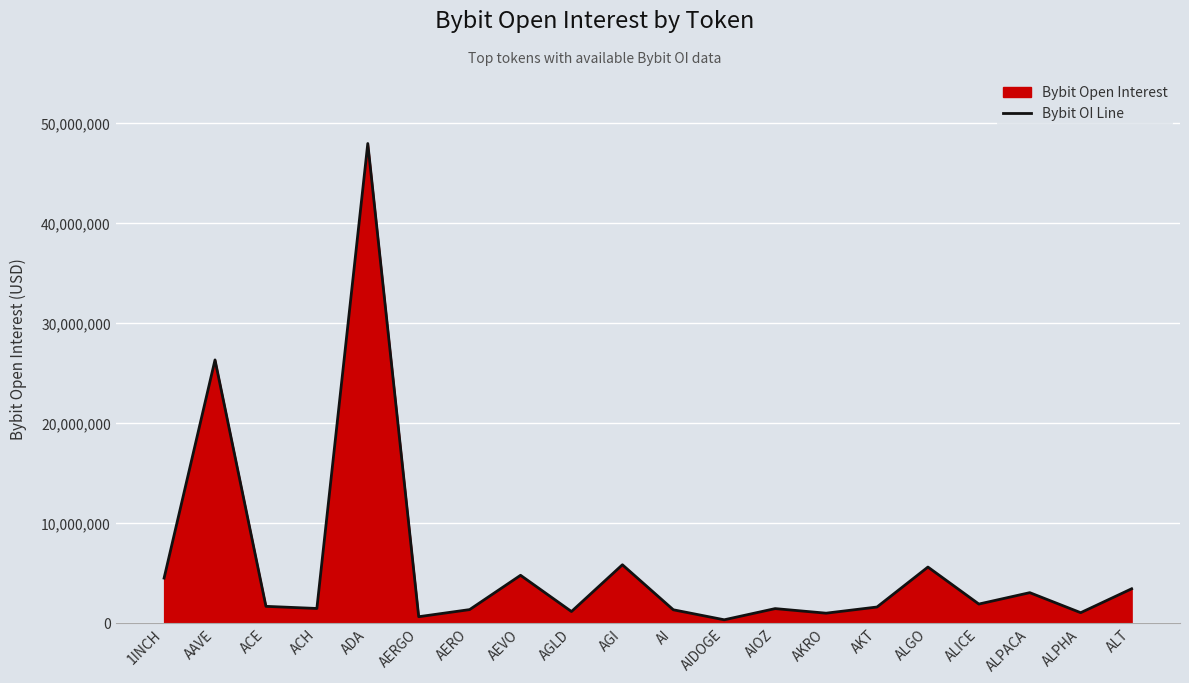

Reading left to right, what are all the values shown in this chart?

1INCH=4447477	AAVE=26284564	ACE=1619607	ACH=1406985	ADA=47942726	AERGO=582129	AERO=1294218	AEVO=4728014	AGLD=1100756	AGI=5781823	AI=1274977	AIDOGE=274357	AIOZ=1393818	AKRO=935286	AKT=1552749	ALGO=5551474	ALICE=1849544	ALPACA=2989760	ALPHA=985057	ALT=3376558